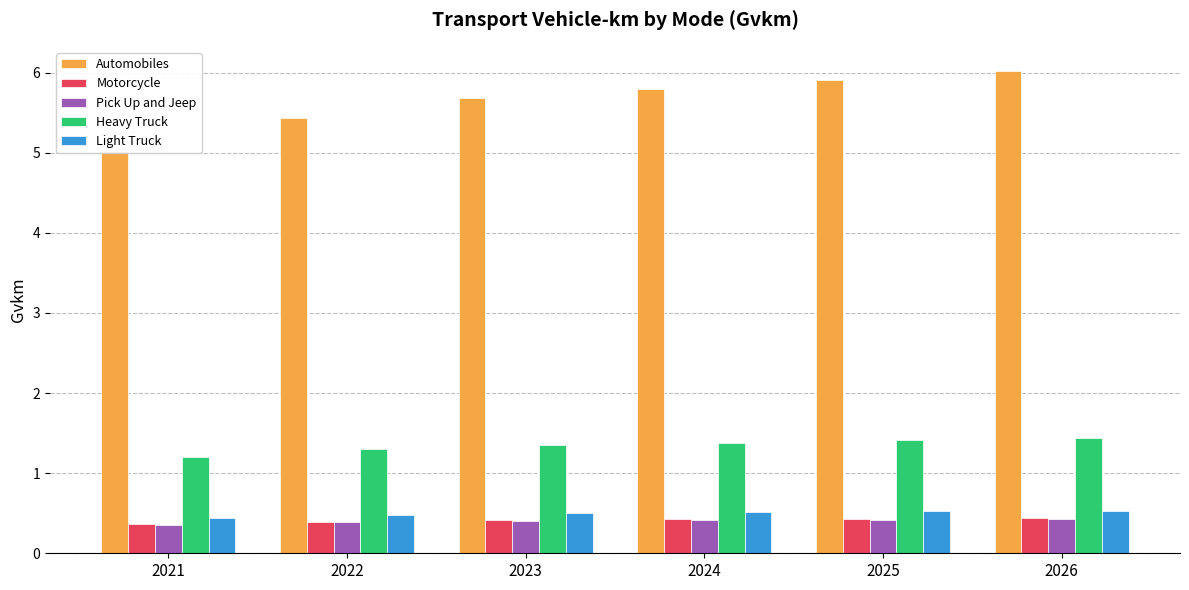

What is the difference between the highest and lowest values at 2021?

4.7